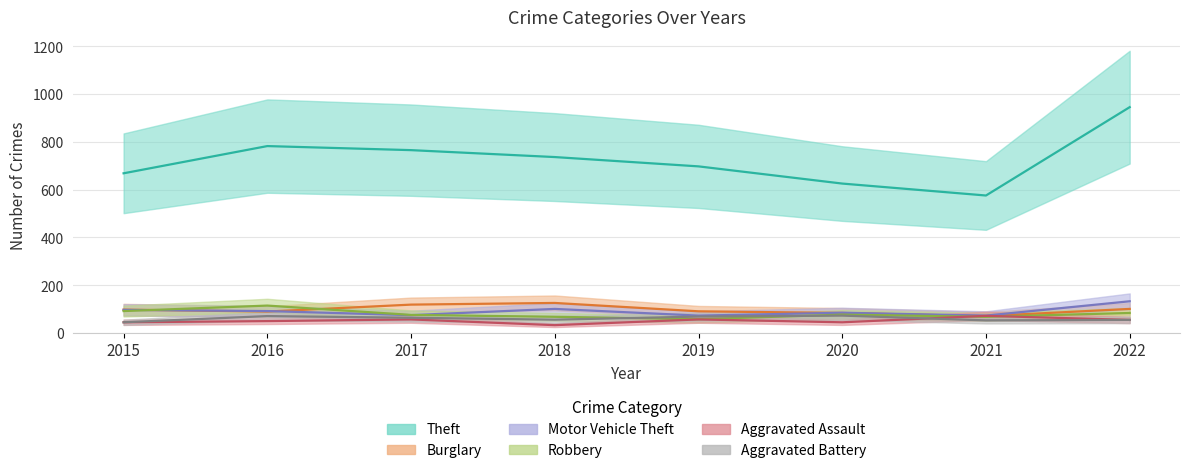

At 2019, list the series in order from largest to smallest.

Theft, Burglary, Motor Vehicle Theft, Aggravated Battery, Robbery, Aggravated Assault